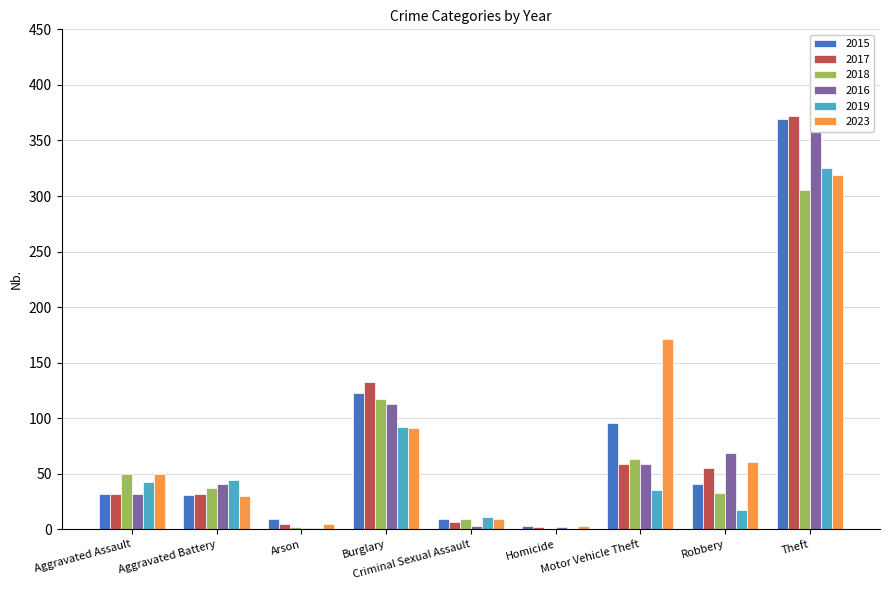

What is the average value of the 2019 series?

63